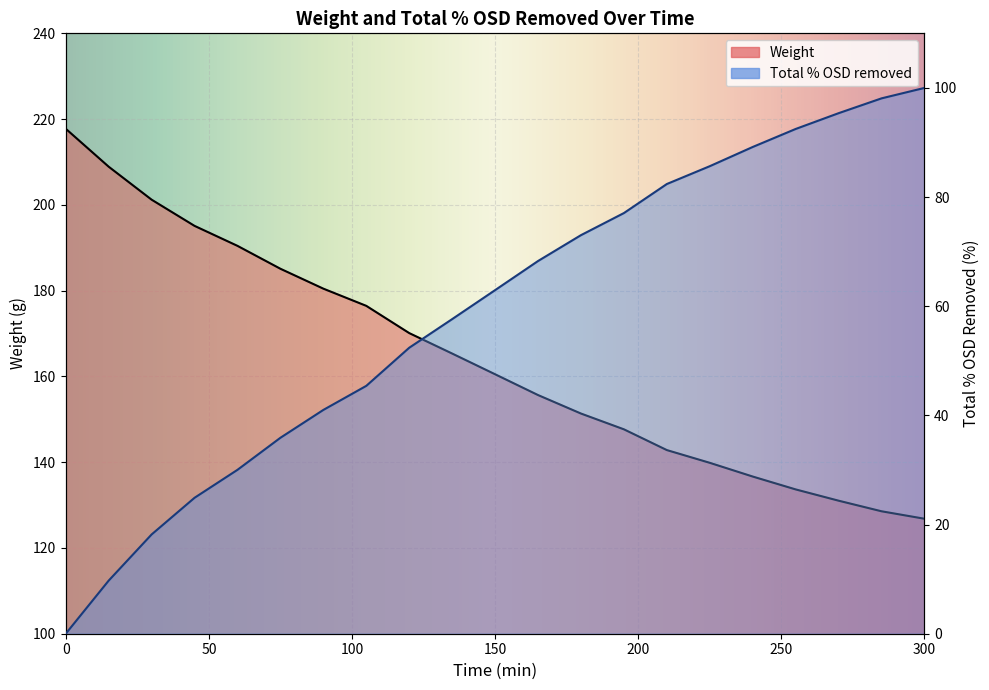

True or false: Weight has a value of 321.1 at 30.

False